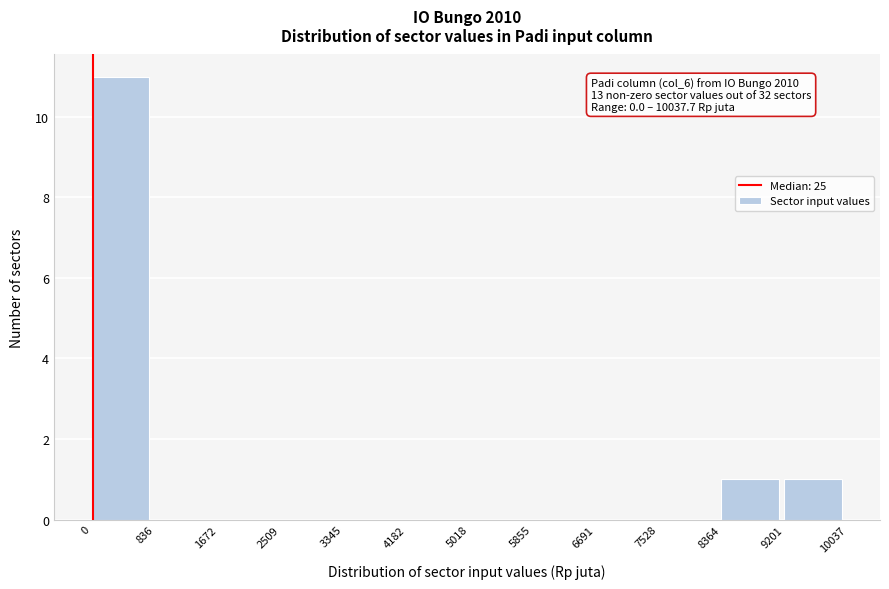

Over which range of the x-axis is the bar tallest?

0 to 836